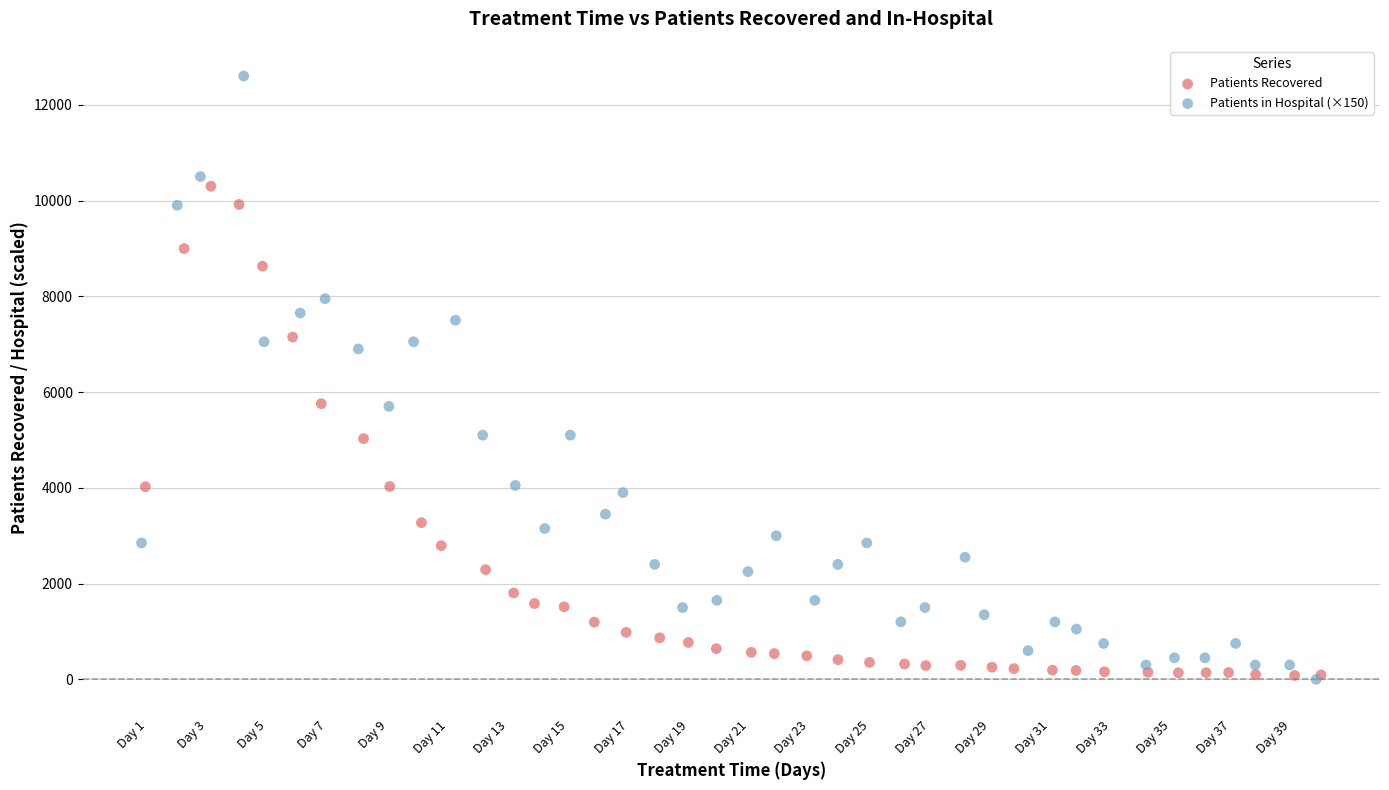

What are all the series names shown in the legend?

Patients Recovered, Patients in Hospital (×150)